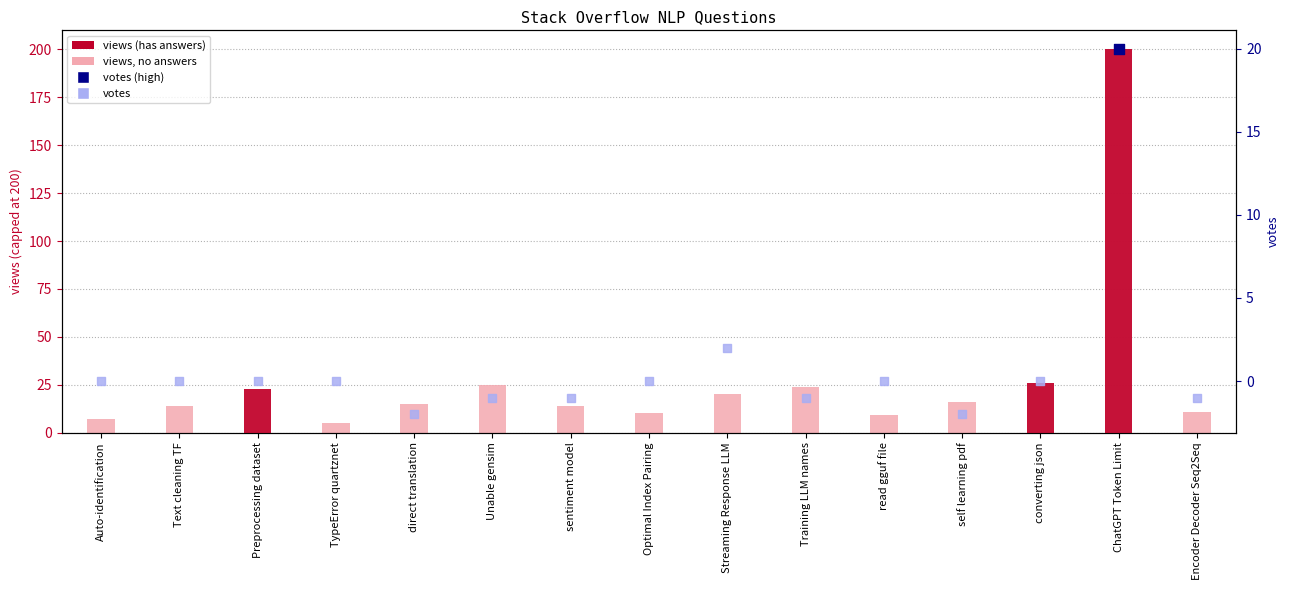

Which series reaches the minimum Y coordinate?

votes